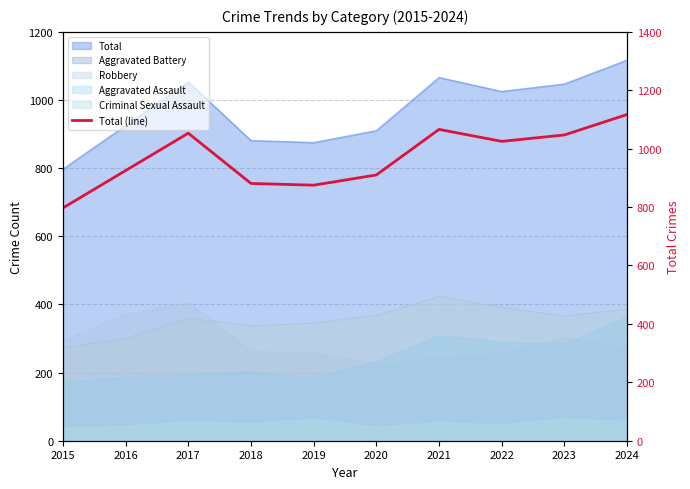

True or false: the data shows 881 at 2018.

True